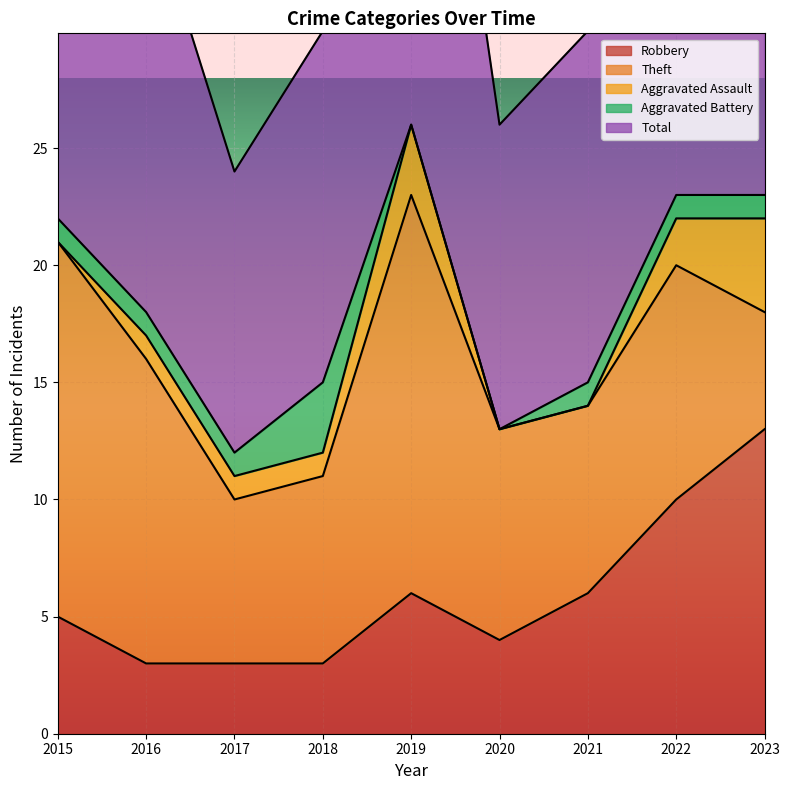

What is the total value across all series at 2019?

52